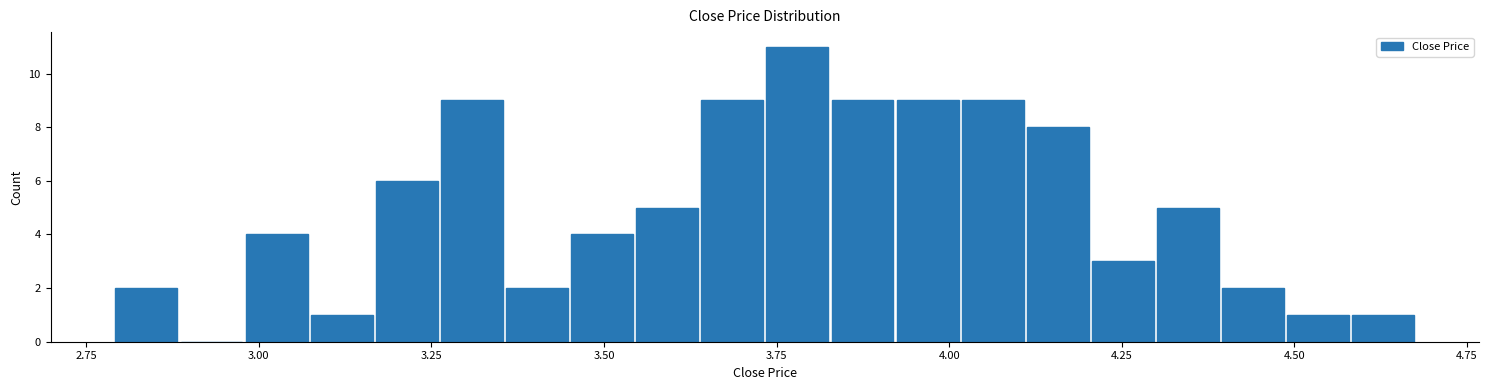

Around what value on the x-axis is the tallest bar? Give the approximate position of its centre, as read against the axis.

3.80